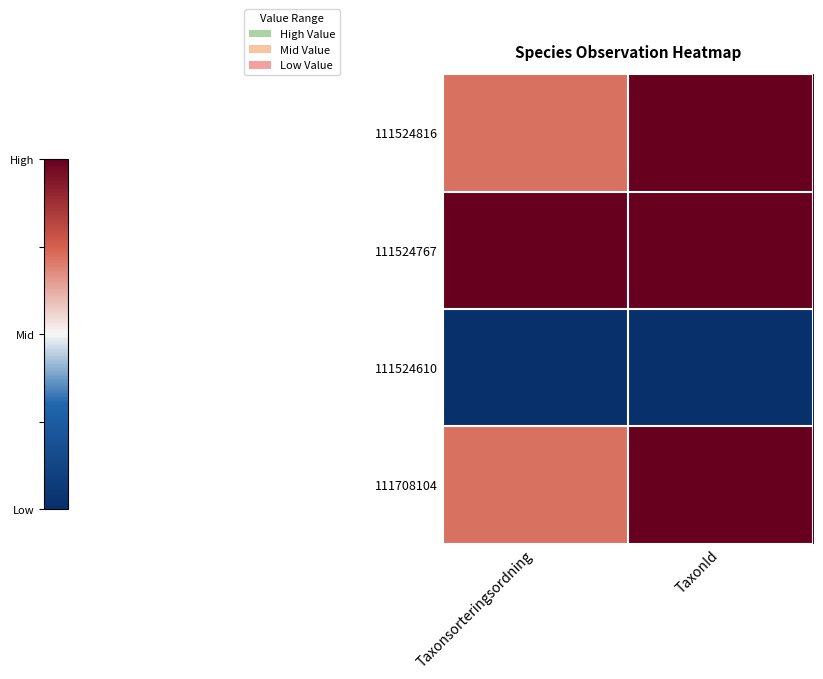

What is the maximum value shown in the chart?

1.0